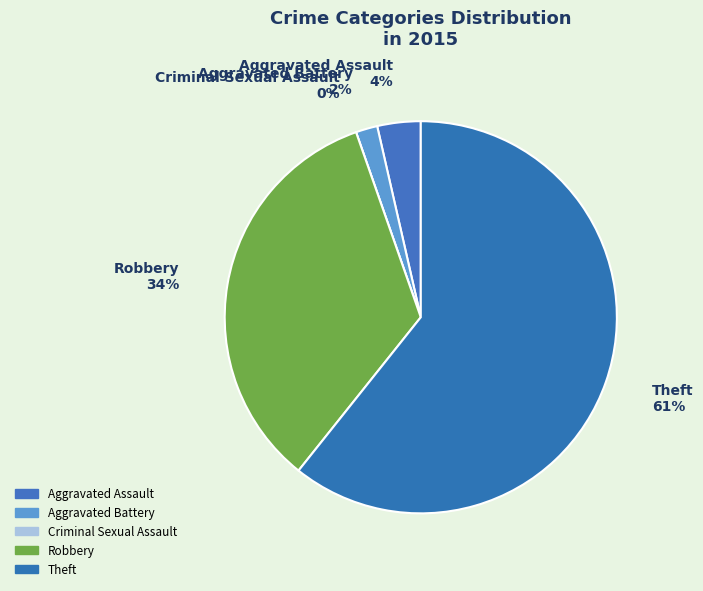

Which slice is the smallest?

Criminal Sexual Assault